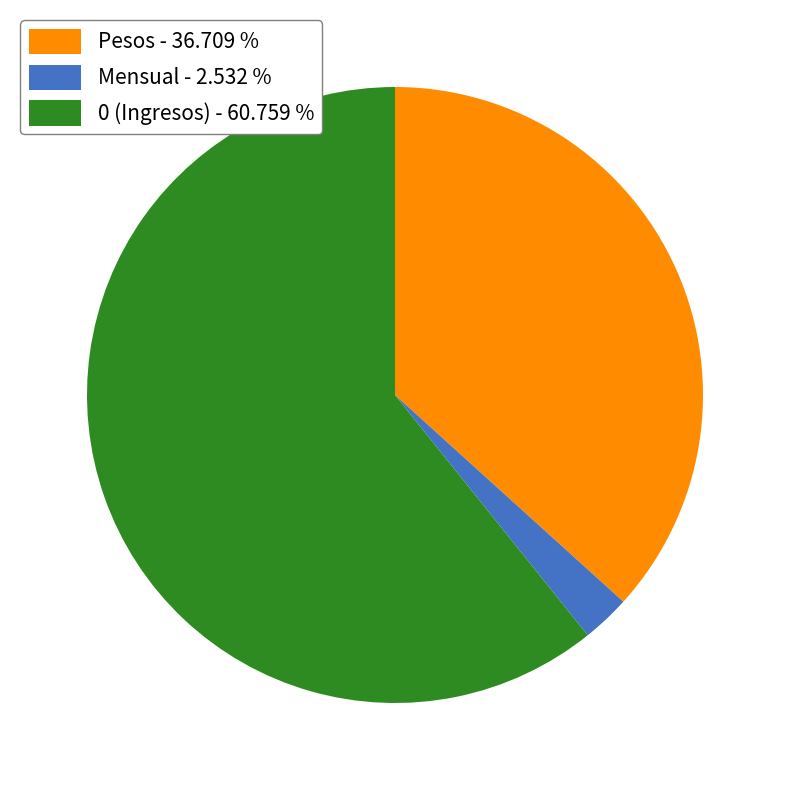

Which category has the smallest portion of the pie?

Mensual - 2.532 %